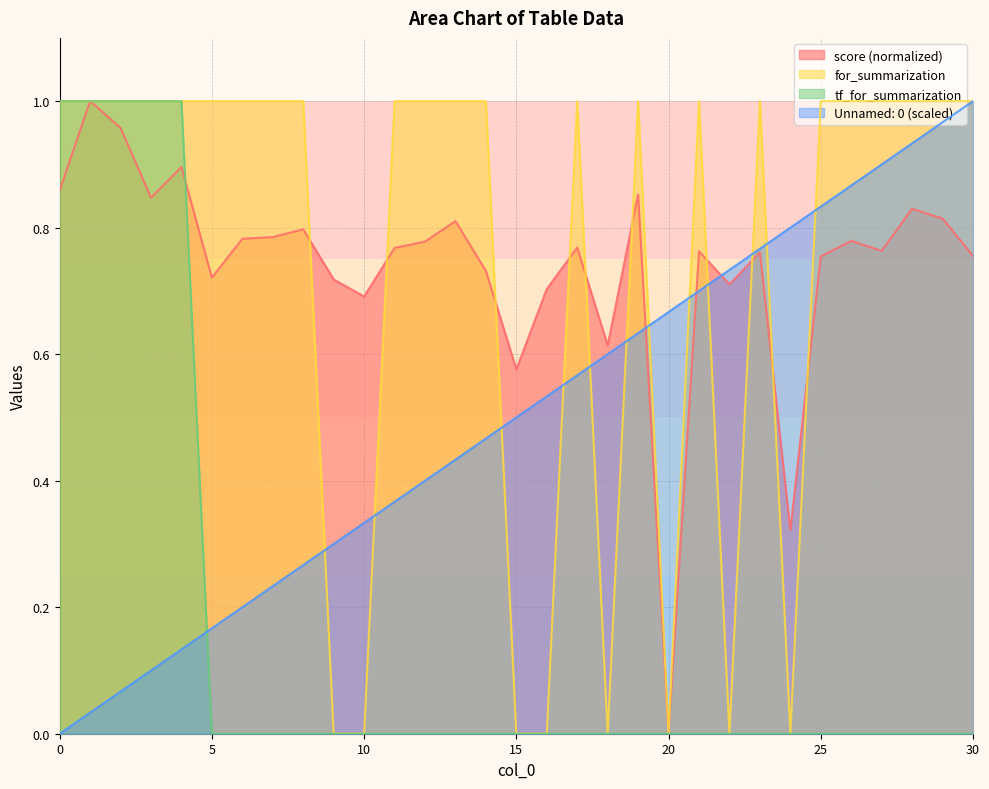

What is the total value across all series at 11?

2.1